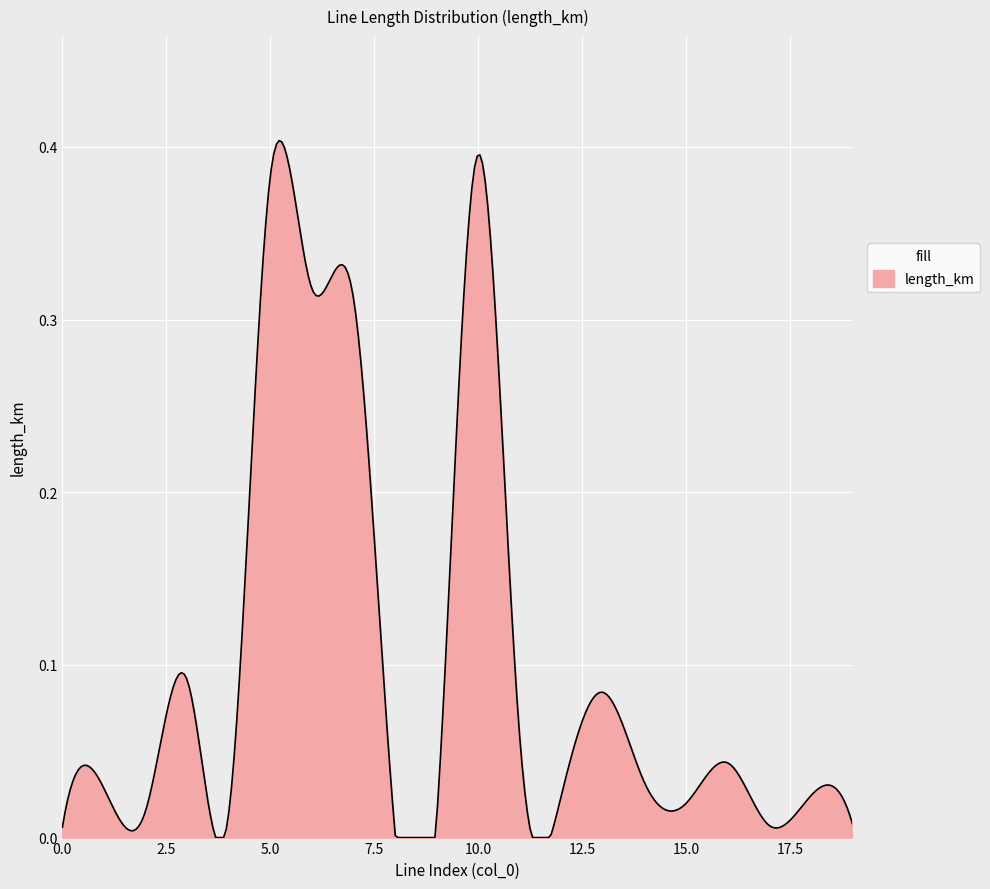

Does the chart display data point markers on the line(s)?

No